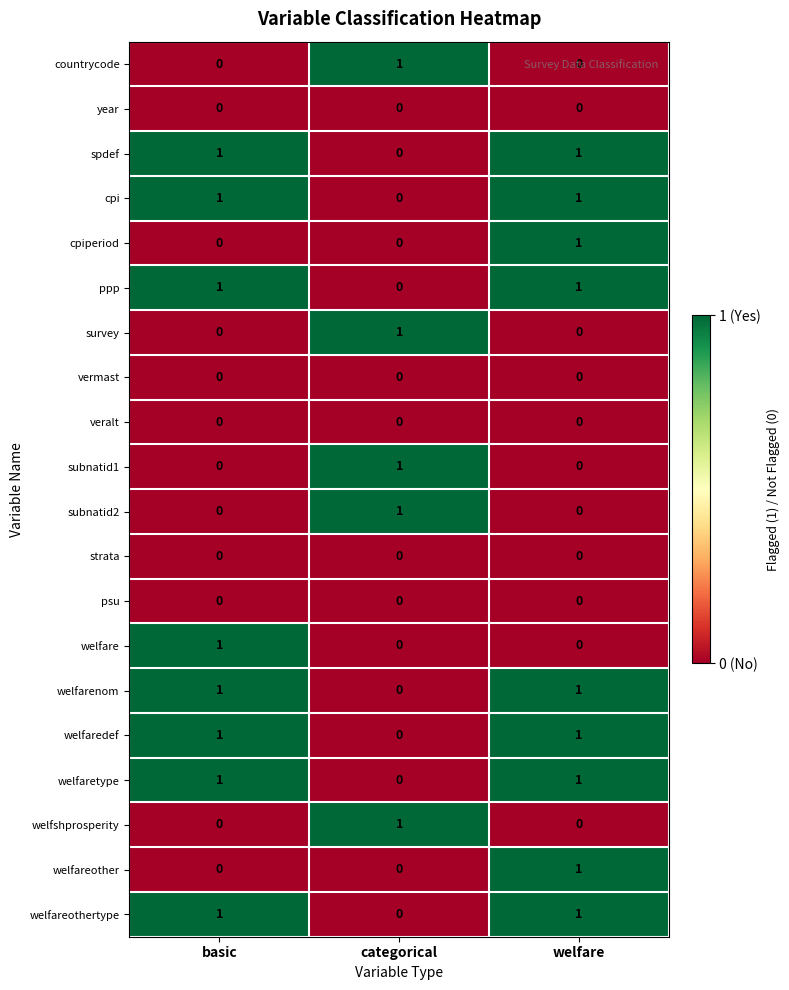

What is the total value across all series at categorical?

5